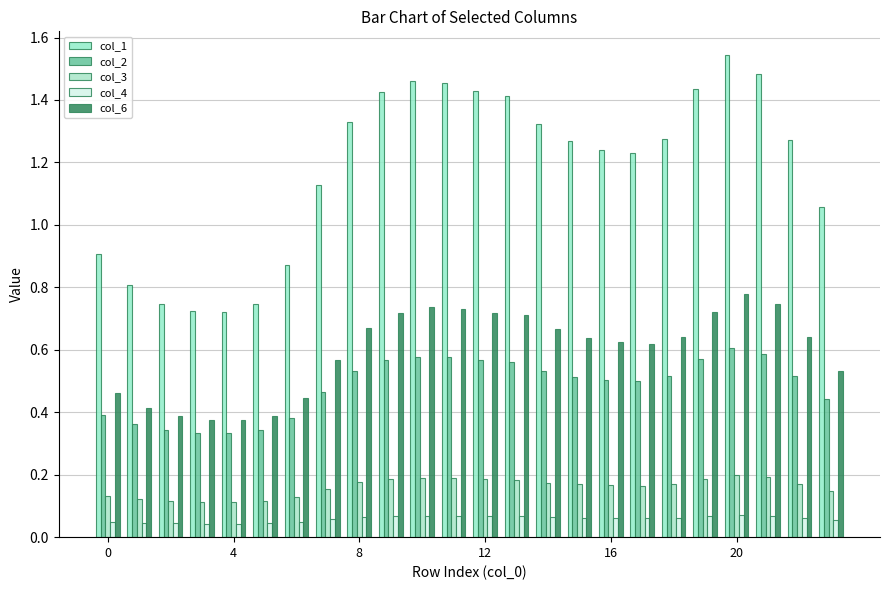

Are the bars grouped side by side (vs. stacked)?

Yes